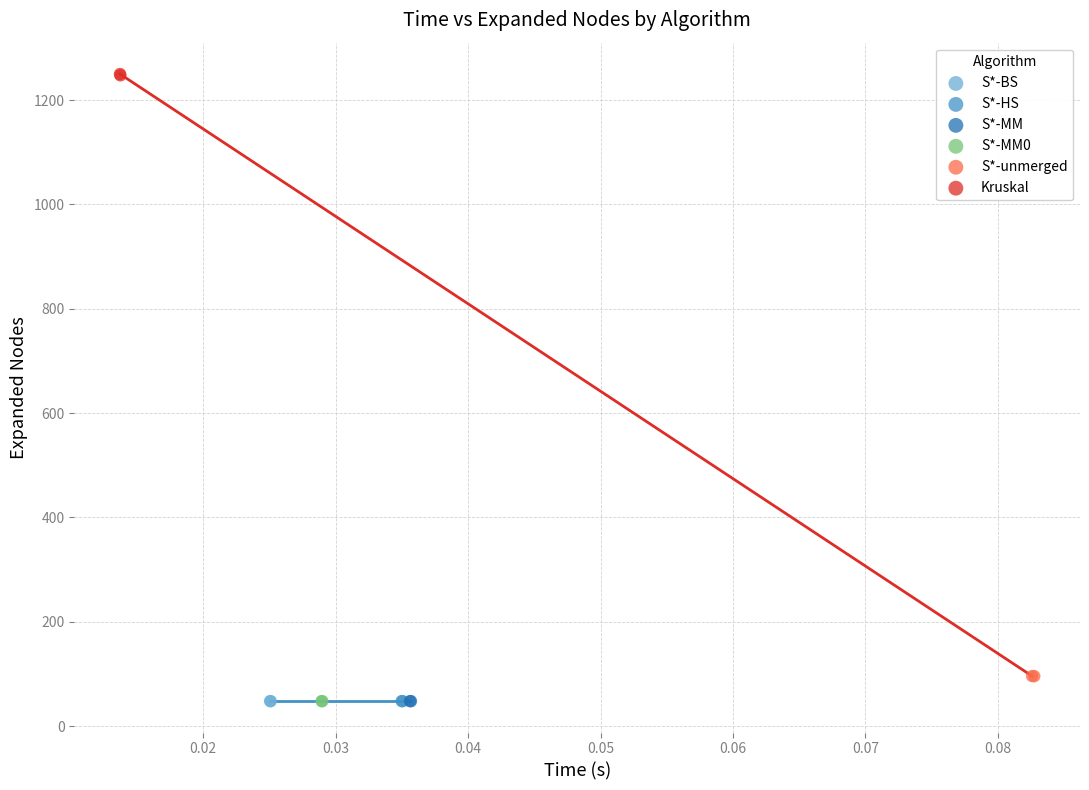

What are all the series names shown in the legend?

S*-BS, S*-HS, S*-MM, S*-MM0, S*-unmerged, Kruskal